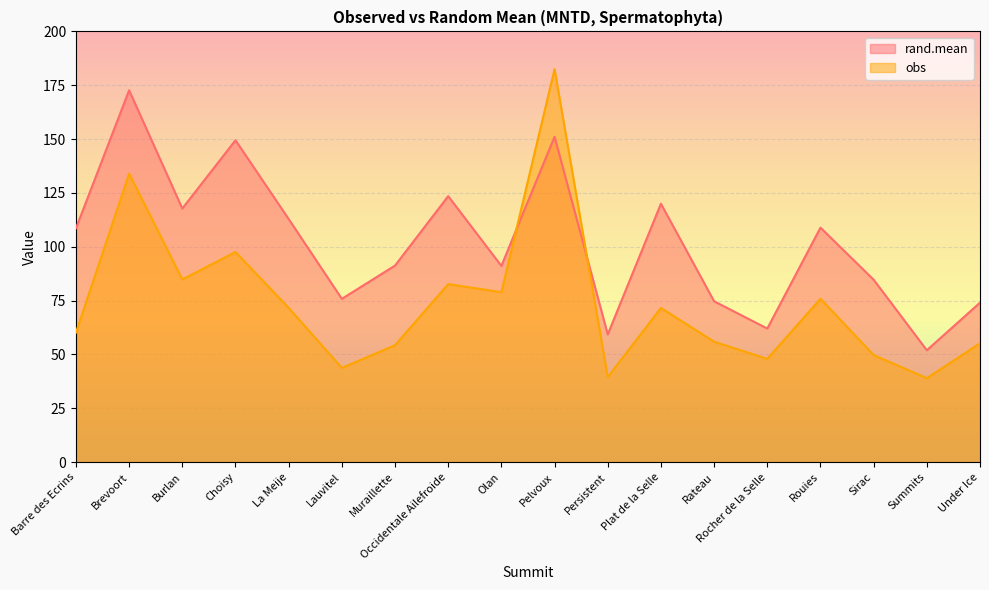

Is the value of obs at Barre des Ecrins greater than the value of rand.mean at Rouies?

No